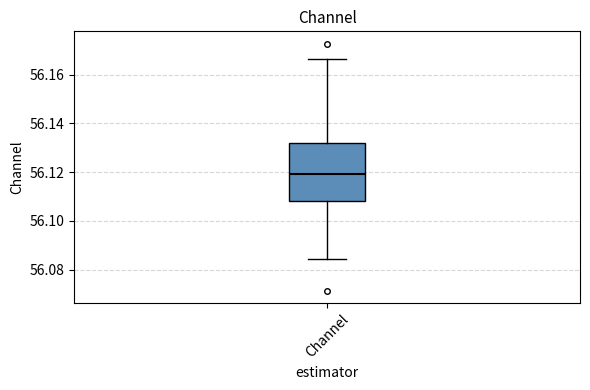

Transcribe this box plot: give where the median line is, the range the box spans, and where the two whiskers end, as read against the y-axis. The values are not printed on the chart, so give them approximately, as read against the axis.

median 56.120, box 56.108 to 56.132, whiskers 56.084 to 56.166